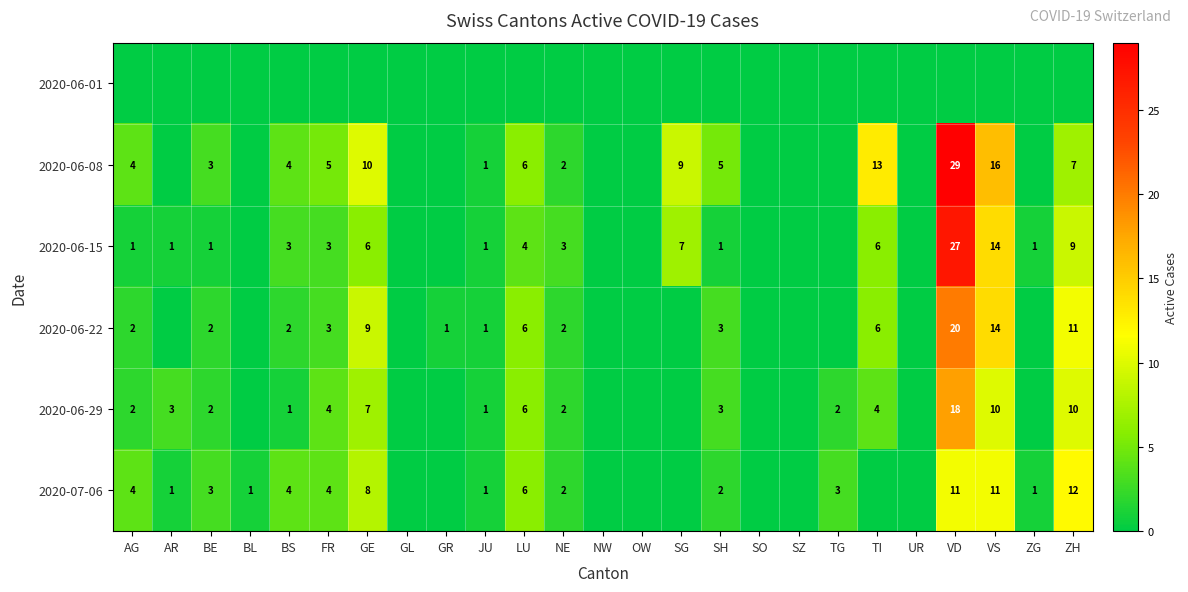

The value of 2020-06-08 at SG is 14. True or false?

False